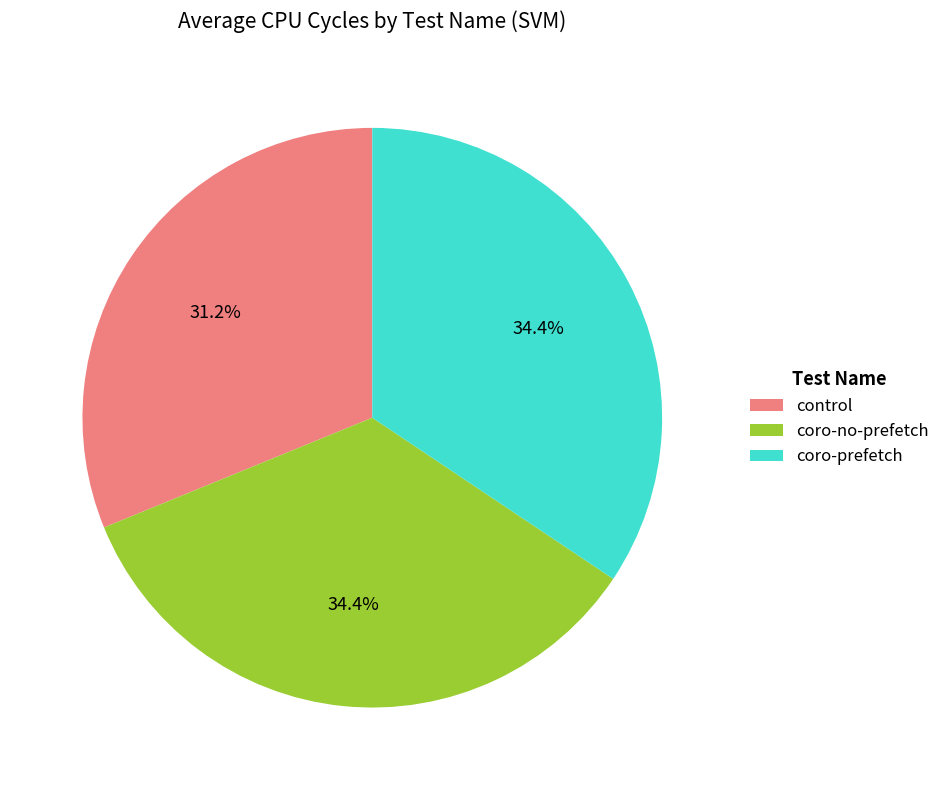

To the nearest percent, what is the difference between the coro-no-prefetch and control slice percentages?

3%